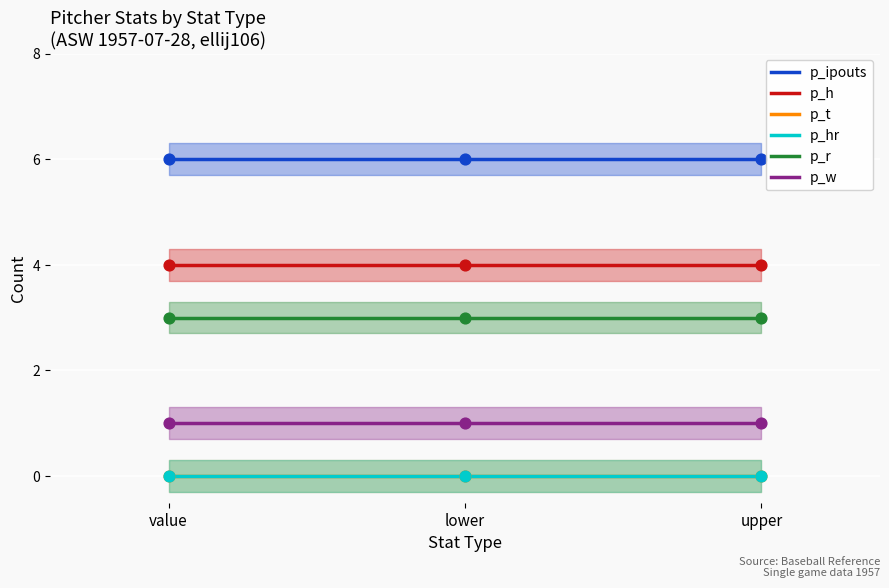

Which series contains the lowest Y value?

p_t